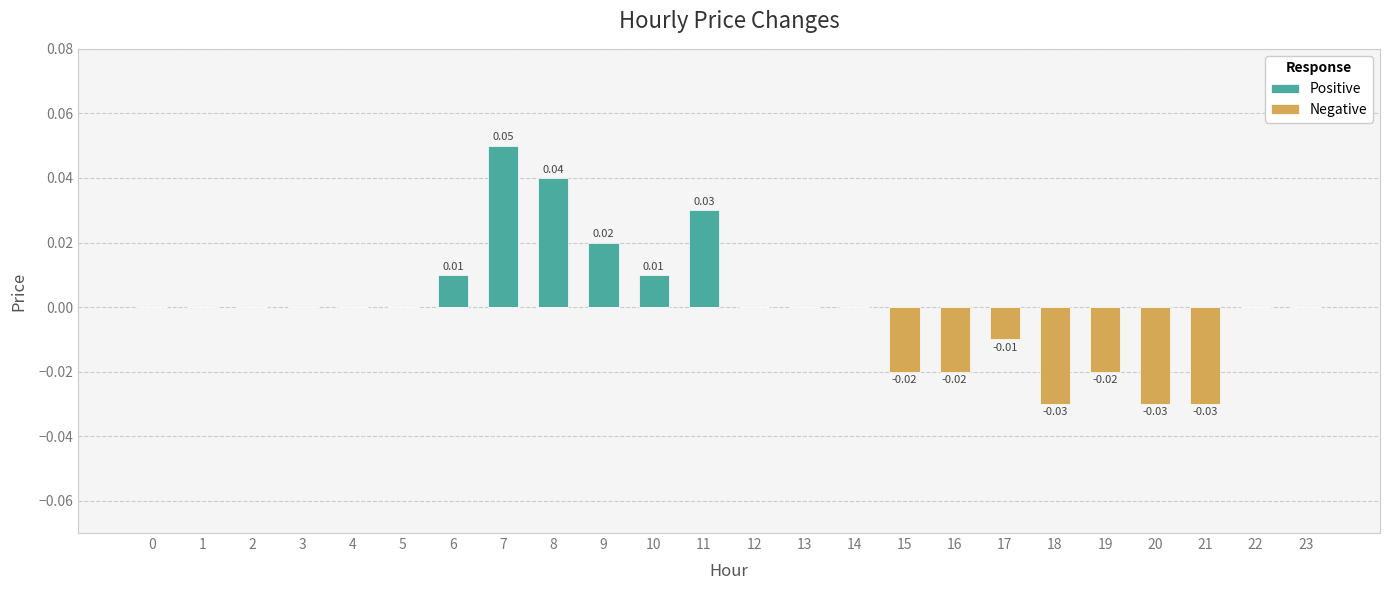

True or false: Positive has a value of 0.0 at 18.

False